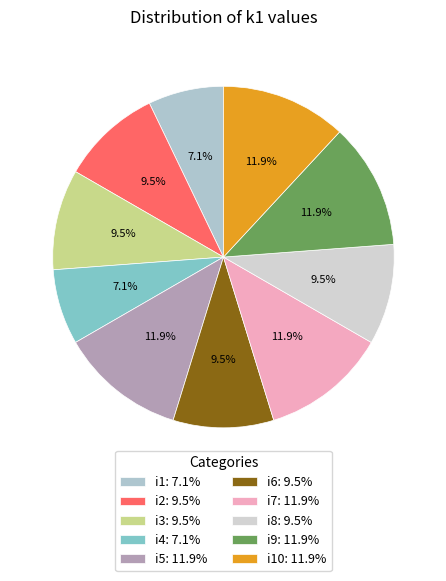

Count the number of slices in the pie.

10